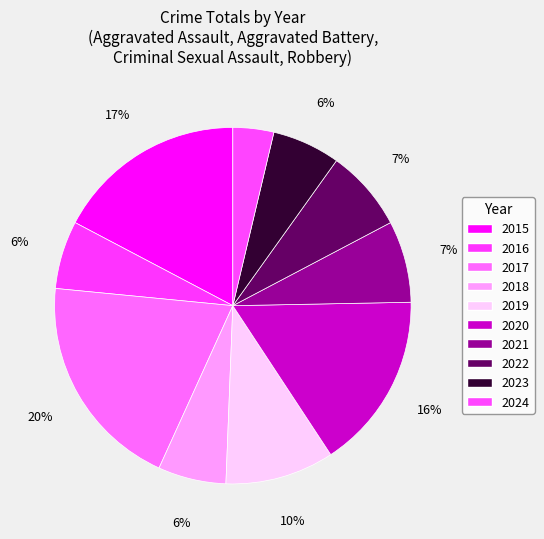

How many slices are in this pie chart?

10